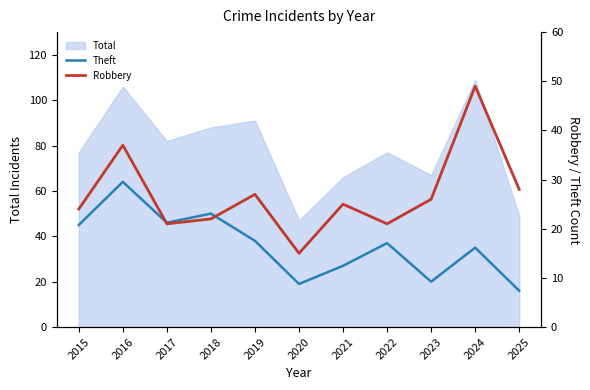

Count the number of categories in the chart.

11